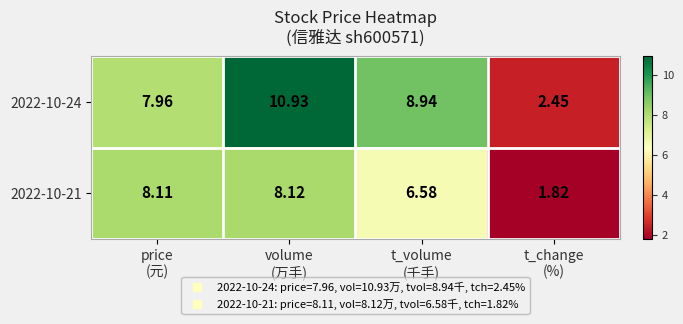

How many values in the 2022-10-24 series are below 8?

2